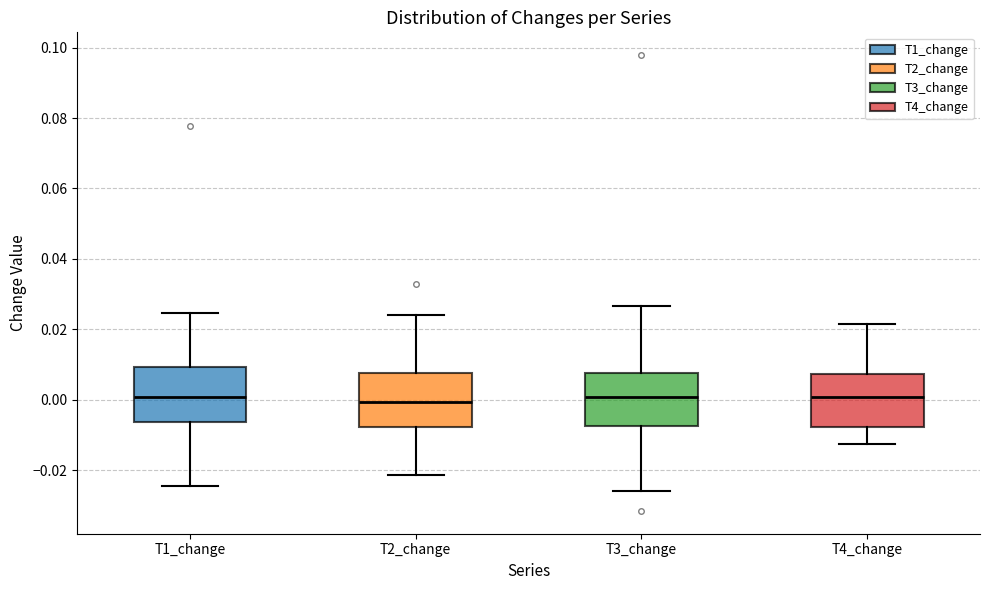

Where does the median line of the box for T4_change sit on the y-axis? The values are not printed on the chart, so give them approximately, as read against the axis.

0.000